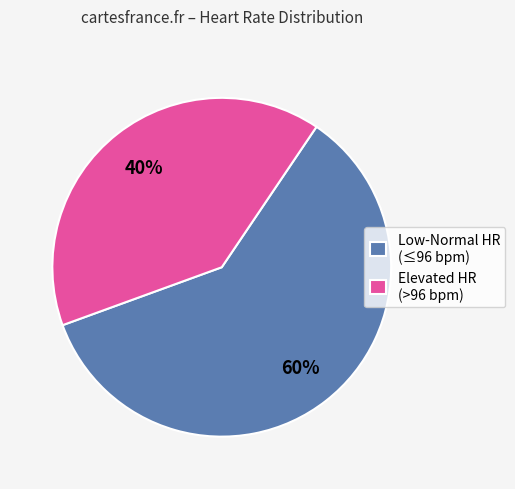

Do Low-Normal HR (≤96 bpm) and Elevated HR (>96 bpm) together represent more than half of the pie?

Yes